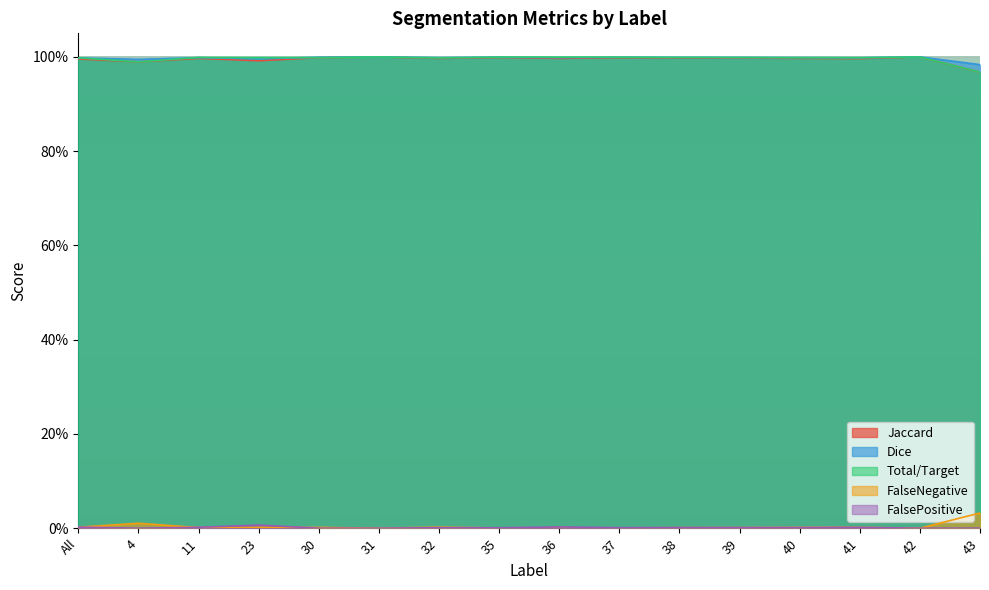

What is the highest value of the Jaccard series?

1.0